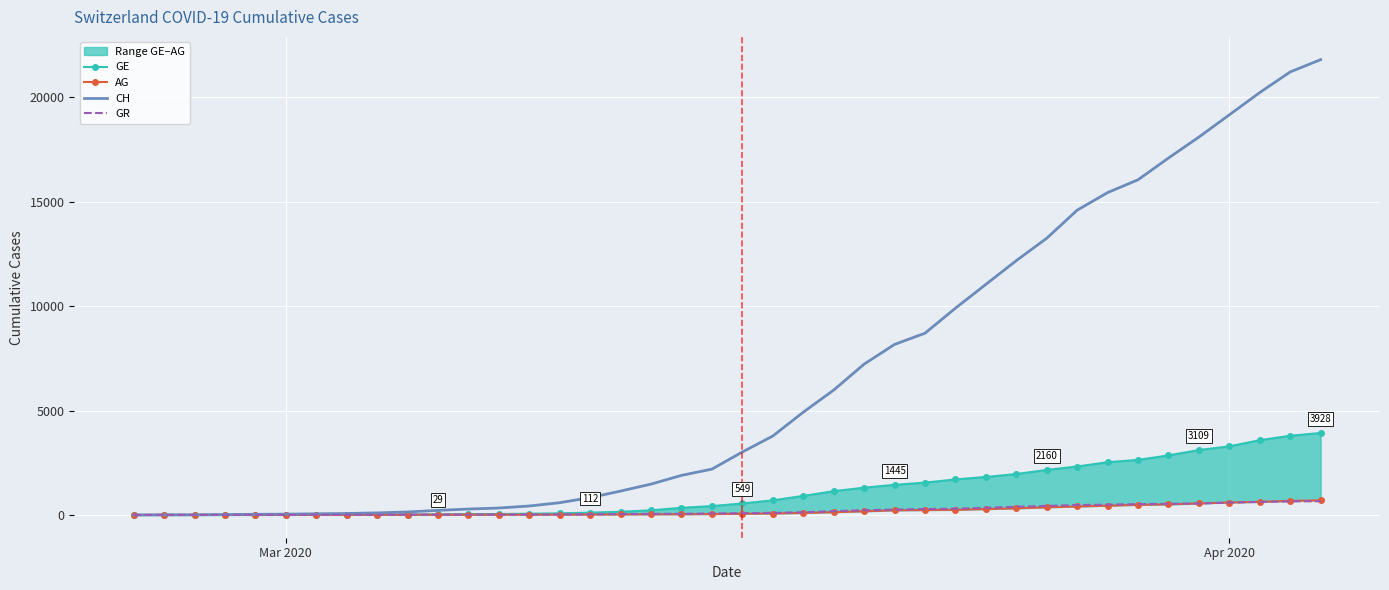

What is the highest value of the CH series?

21812